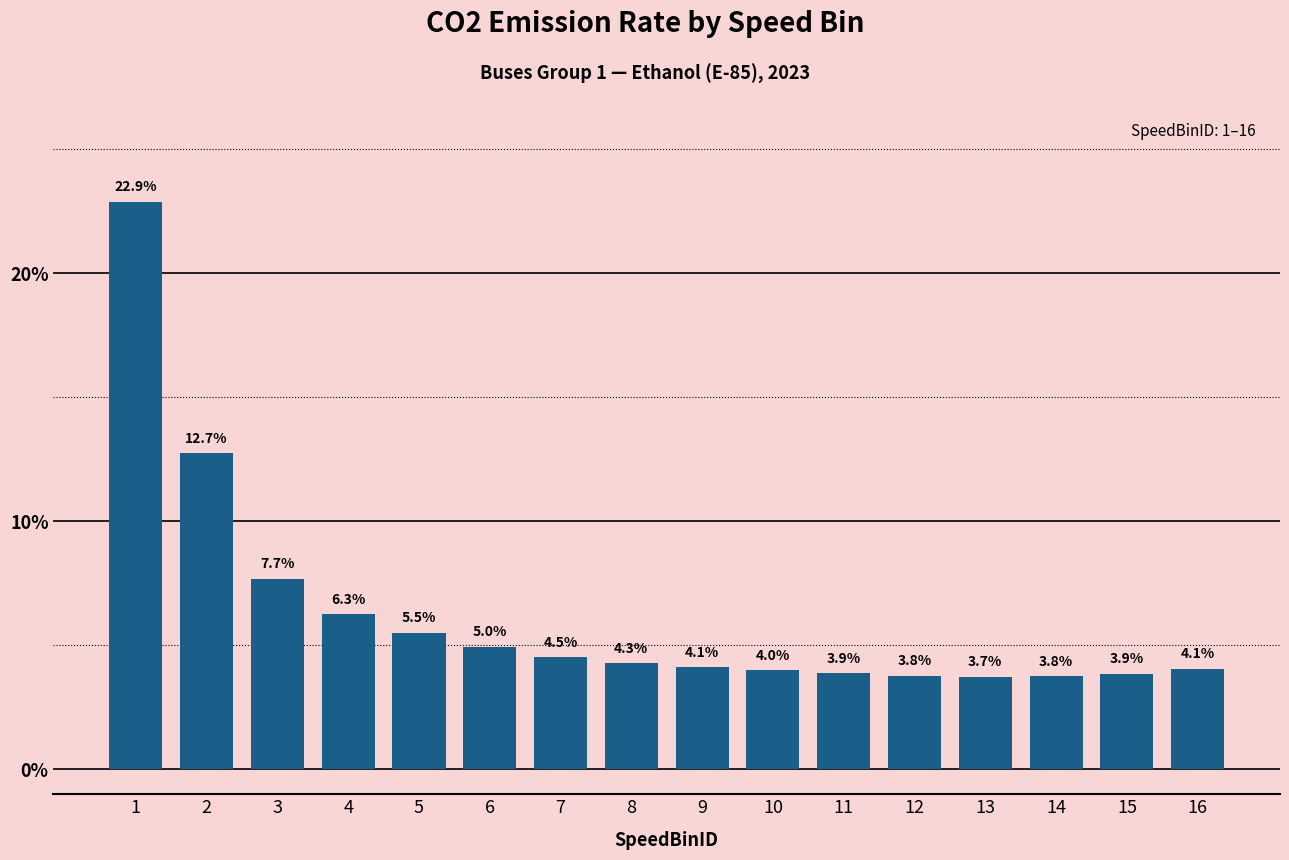

Reading left to right, transcribe all the data shown in this chart.

1=22.9	2=12.7	3=7.7	4=6.3	5=5.5	6=5.0	7=4.5	8=4.3	9=4.1	10=4.0	11=3.9	12=3.8	13=3.7	14=3.8	15=3.9	16=4.1